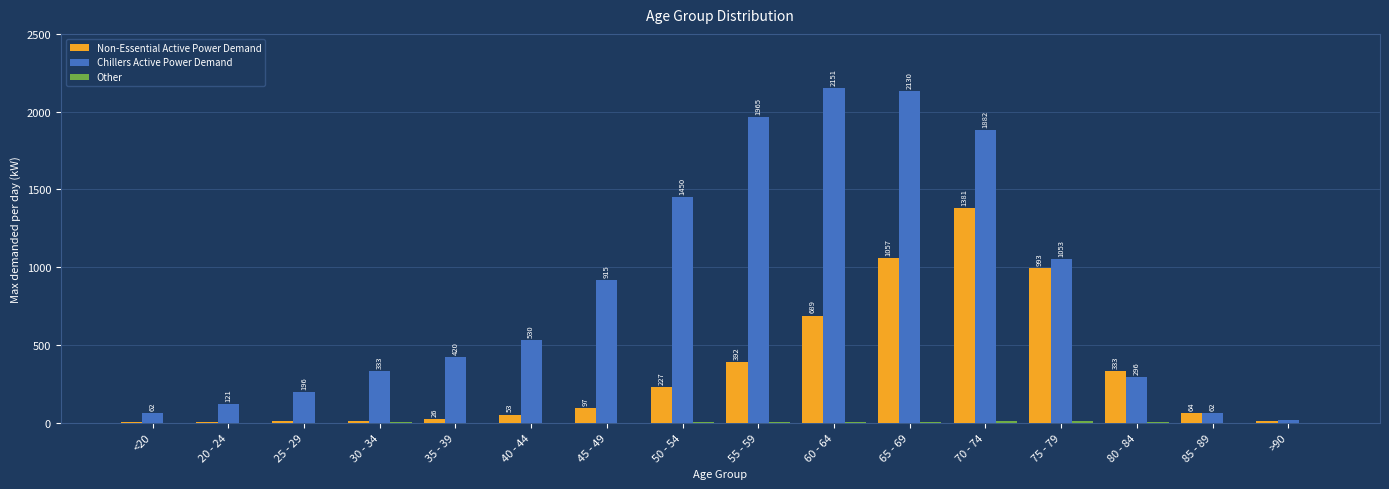

Count the number of categories in the chart.

16